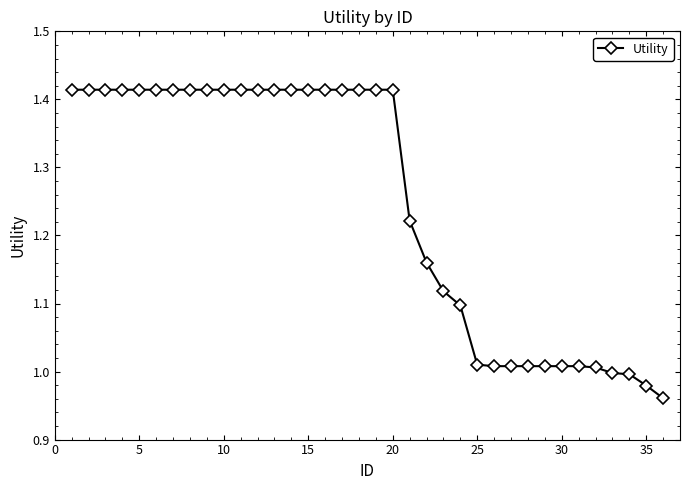

What is the difference between the maximum and minimum values?

0.5